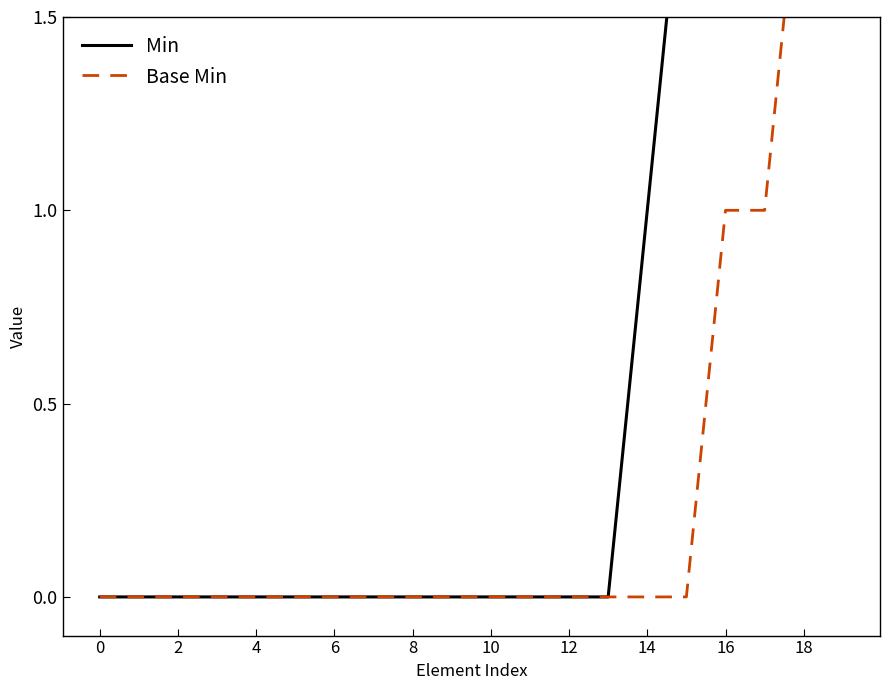

Is the value of Min at 18 greater than the value of Base Min at 19?

No